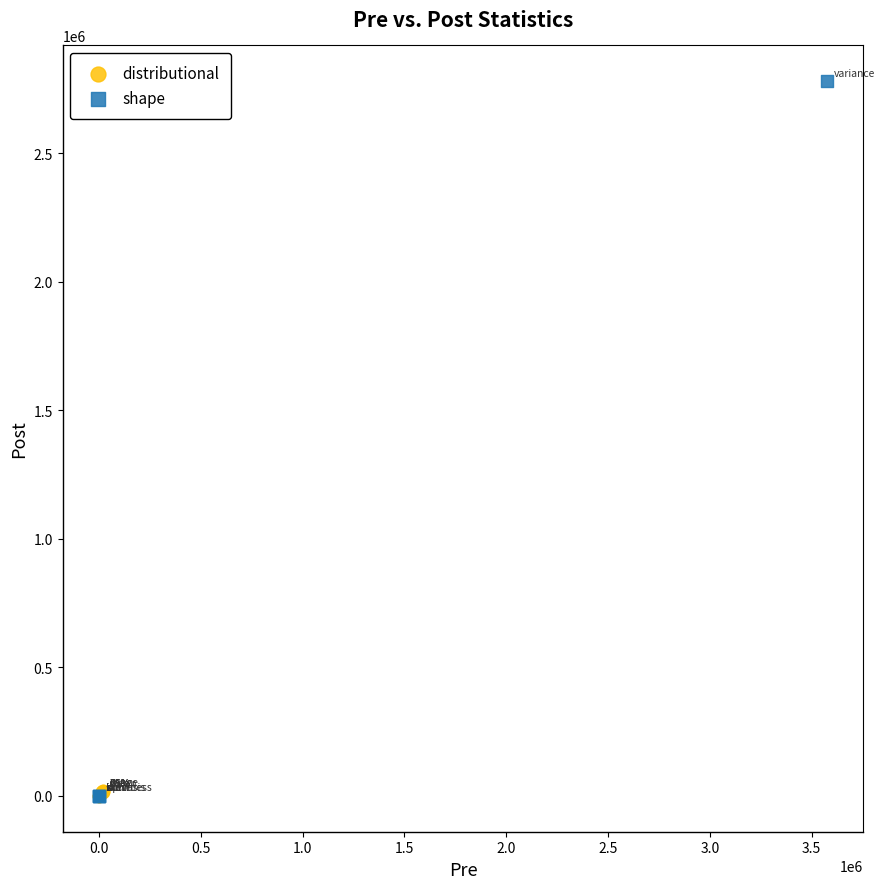

Which series contains the highest Y value?

shape